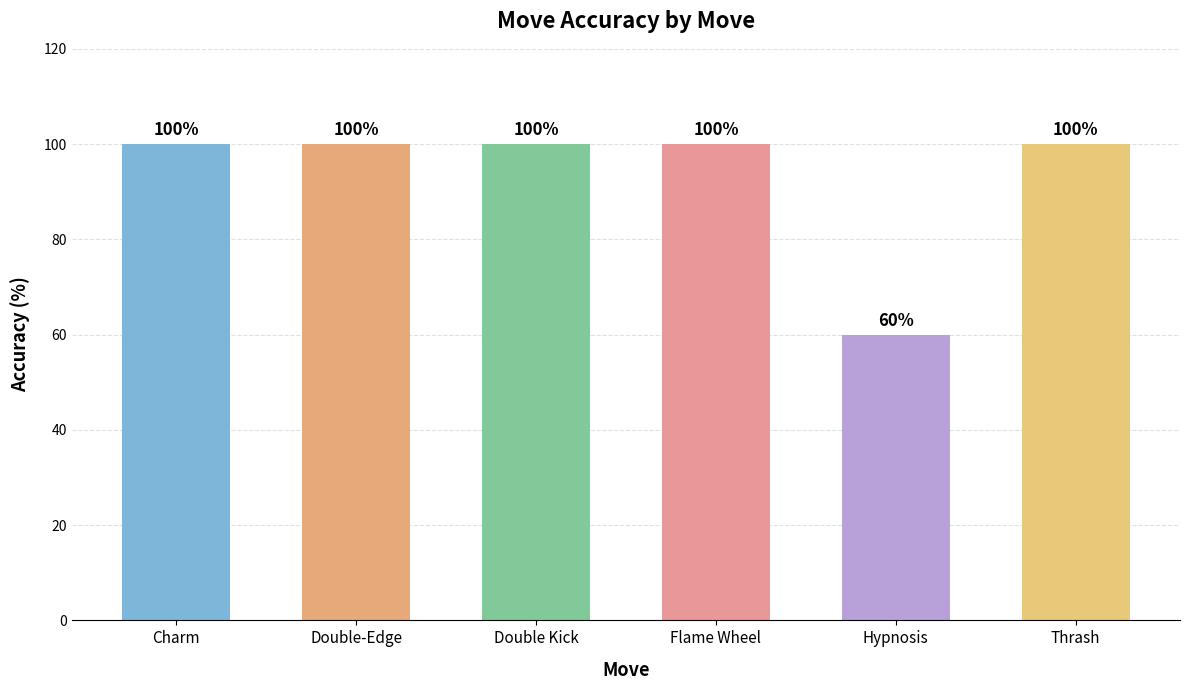

Reading left to right, extract all data points from this chart.

Charm=100	Double-Edge=100	Double Kick=100	Flame Wheel=100	Hypnosis=60	Thrash=100